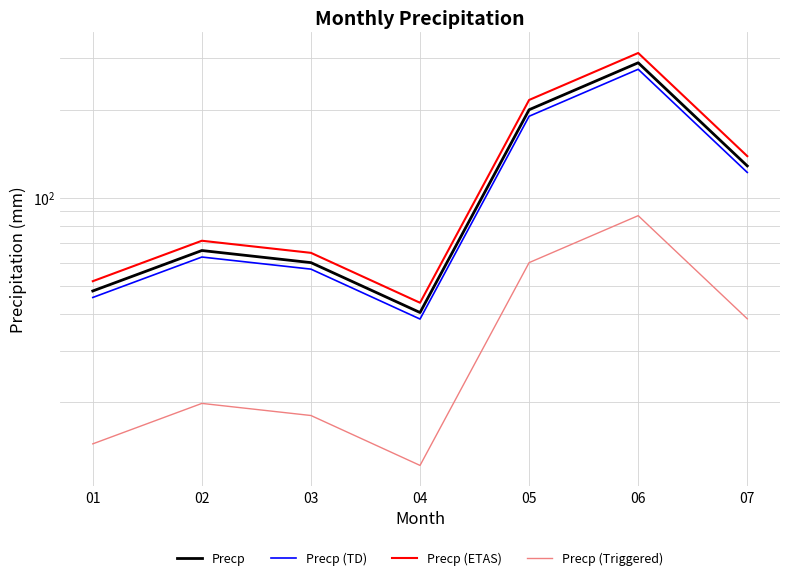

What is the difference between the highest and lowest values at 03?

46.8